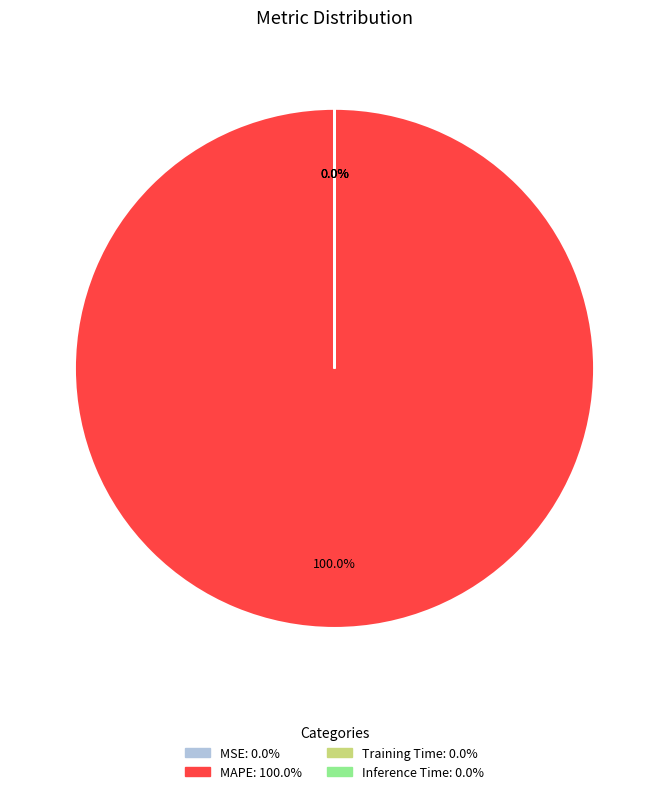

Which slice is the largest?

MAPE